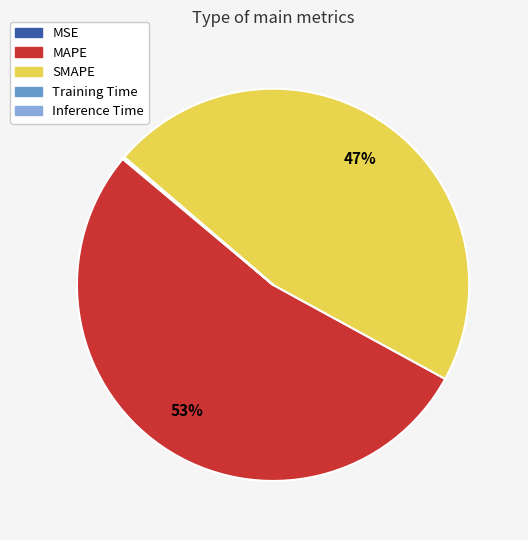

To the nearest percent, what percentage of the pie is SMAPE?

47%